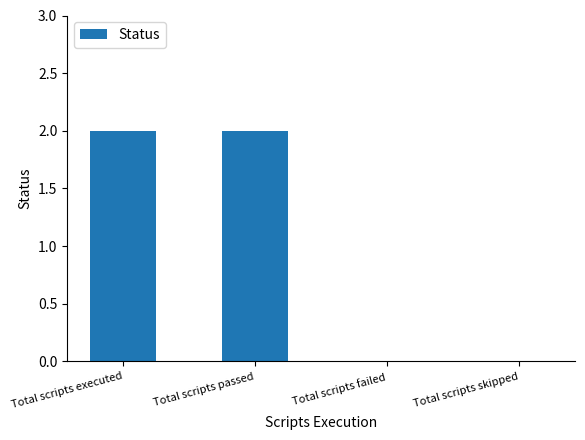

Which has a higher value, Total scripts skipped or Total scripts executed?

Total scripts executed